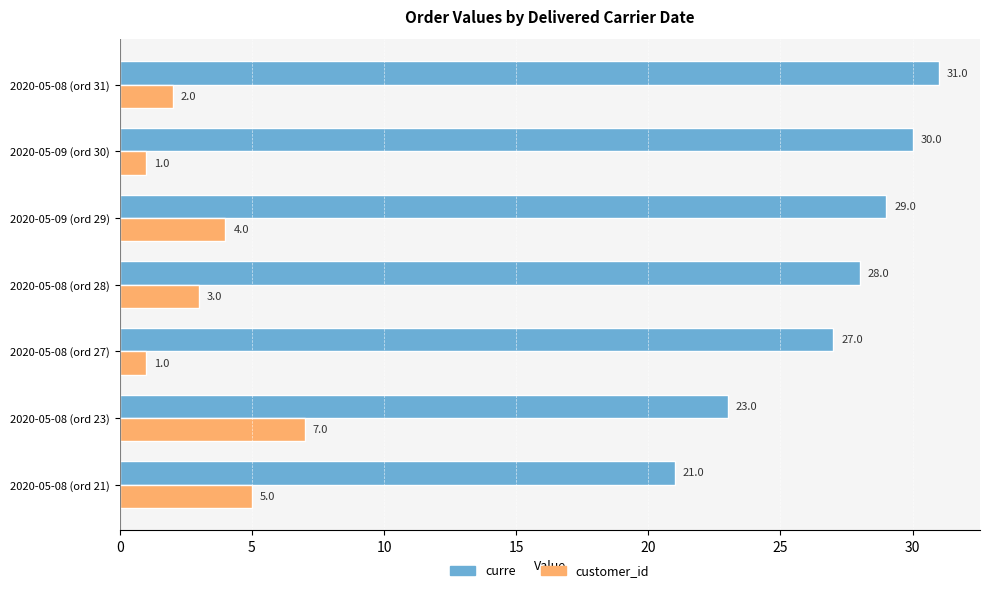

What is the difference between the curre values at 2020-05-09 (ord 29) and 2020-05-08 (ord 23)?

6